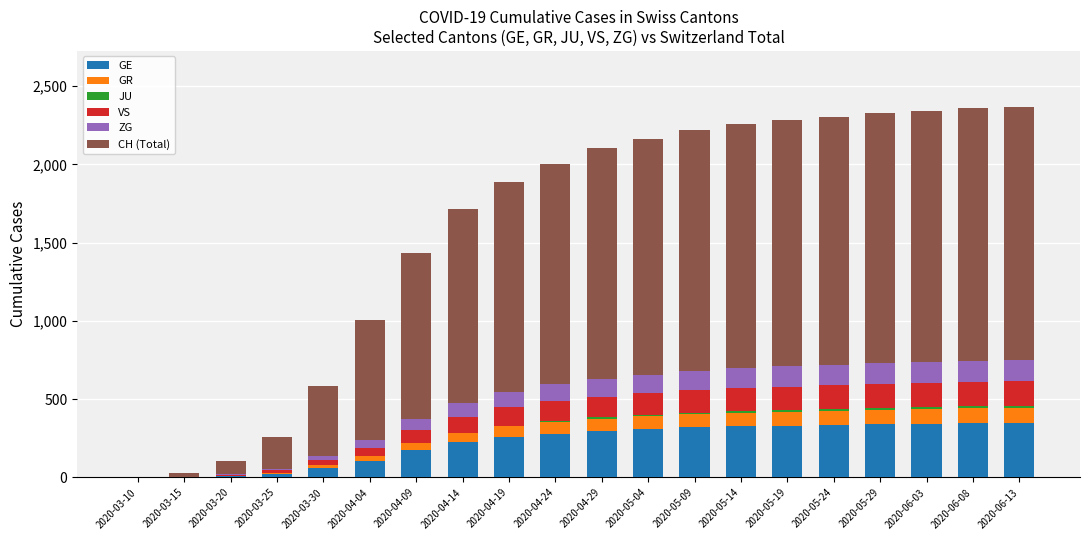

What is the highest value of the GE series?

349